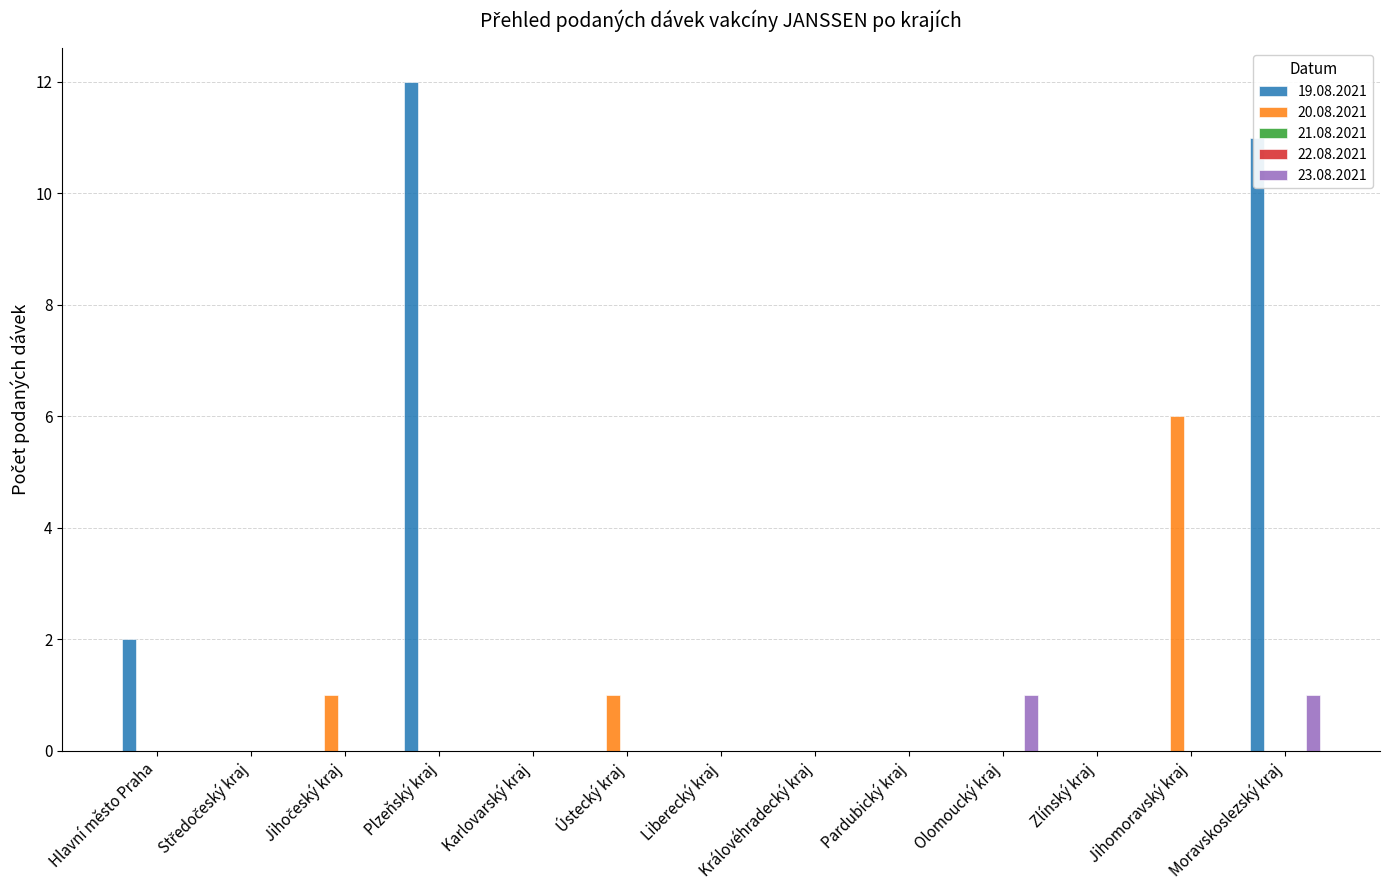

Which category has the lowest value across all series?

Středočeský kraj